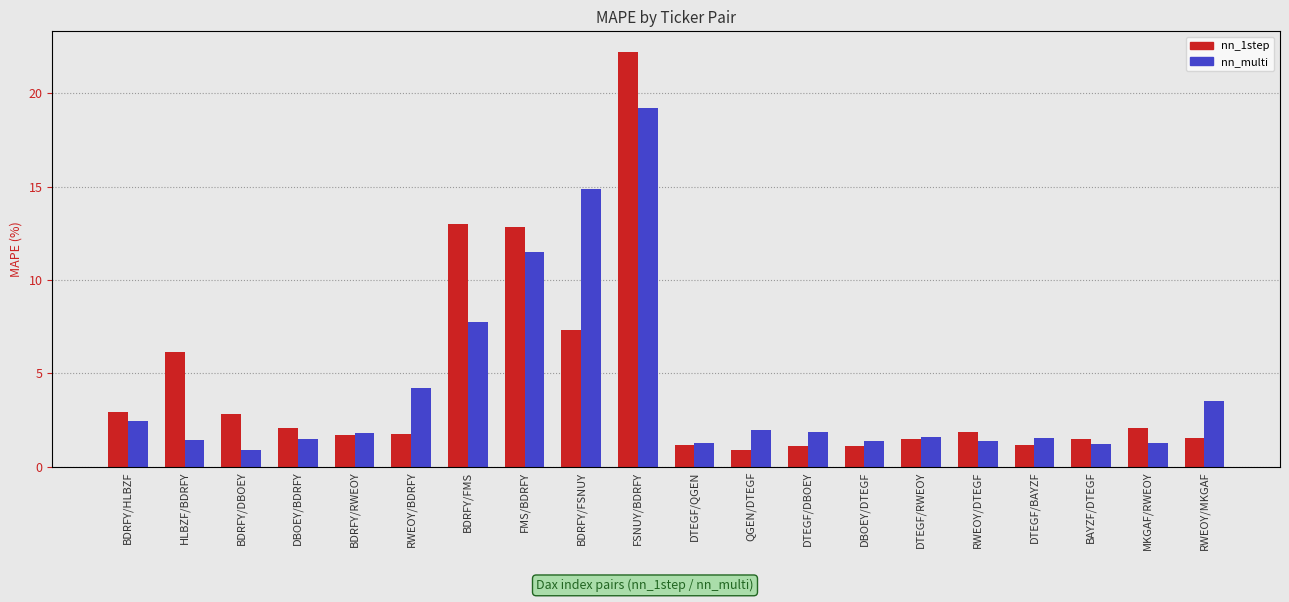

Is it true that nn_1step equals 0.4 at DTEGF/QGEN?

False